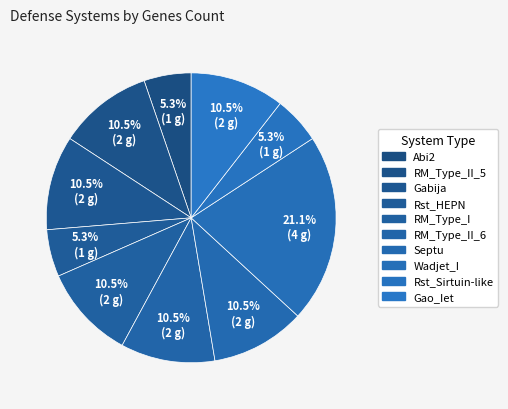

Count the number of slices in the pie.

10